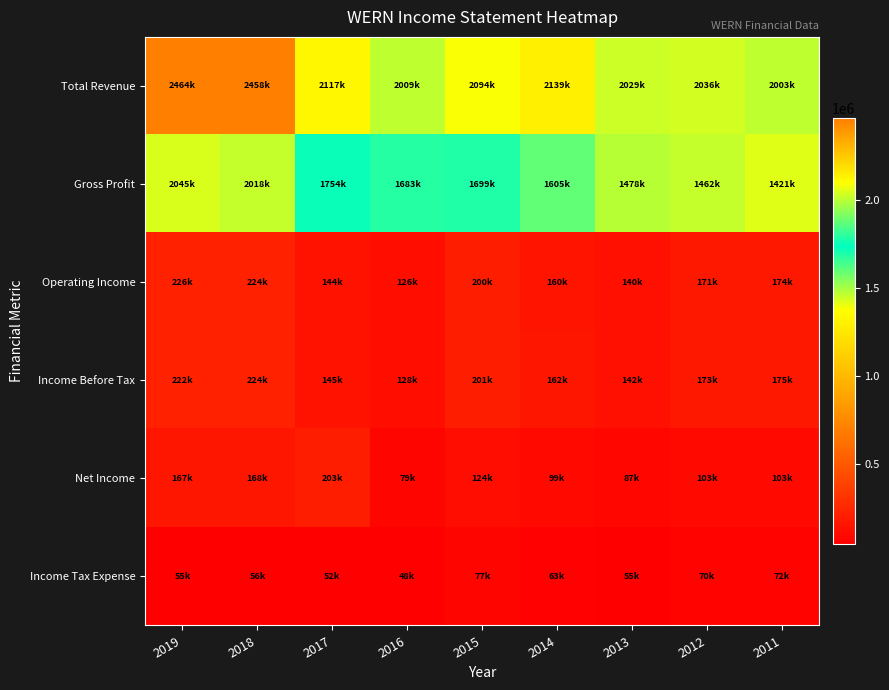

At which category is the sum across all series the highest?

2019